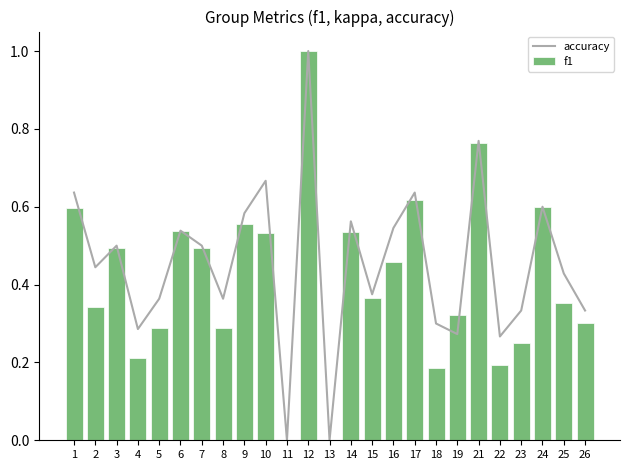

At which label is accuracy closest to 0?

11